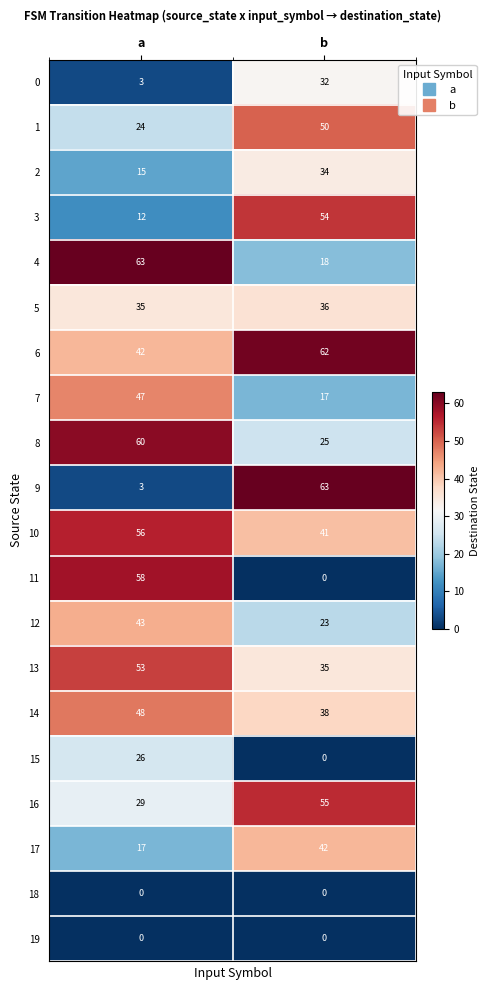

True or false: 8 has a value of 39 at b.

False